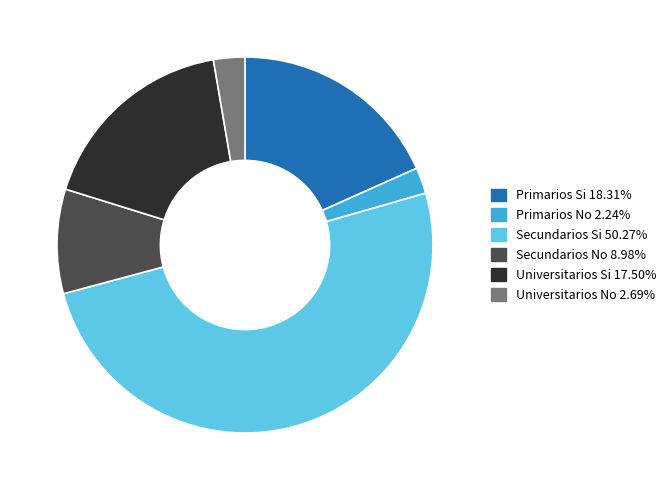

Combined, do Secundarios No and Secundarios Si account for over 50%?

Yes